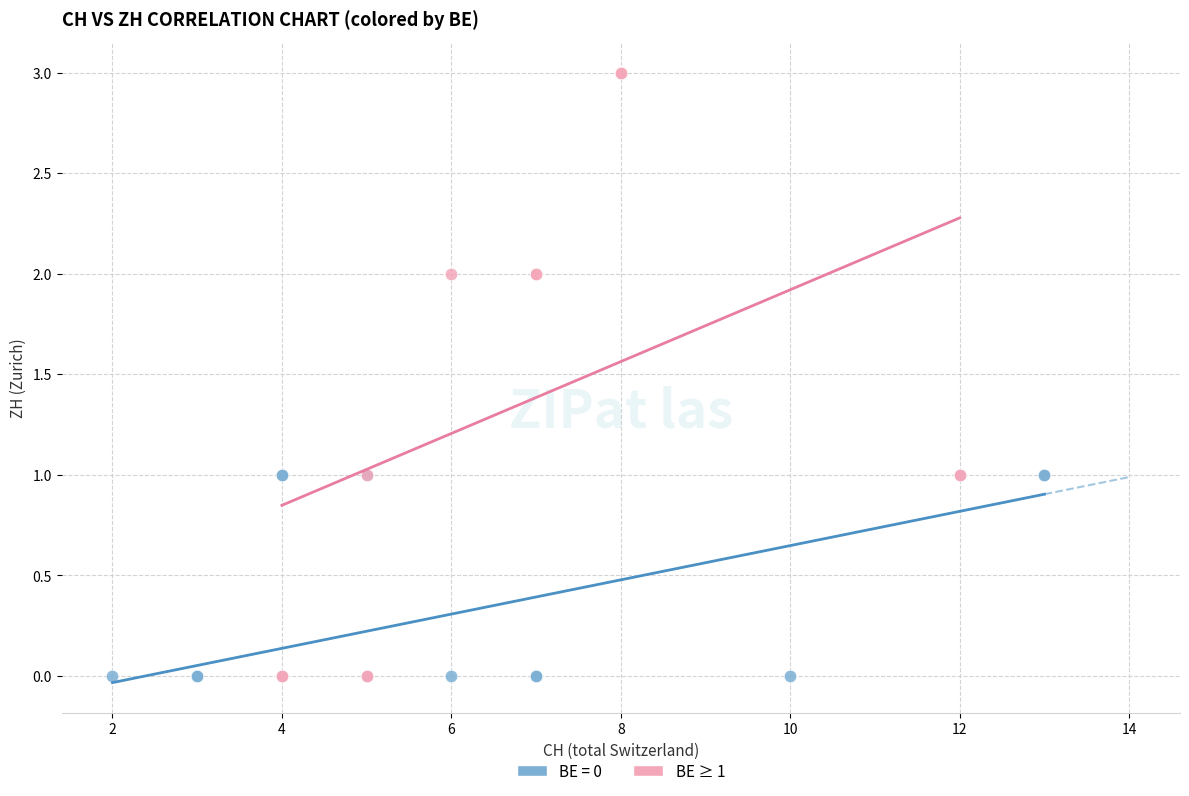

Which series reaches the maximum Y coordinate?

BE ≥ 1